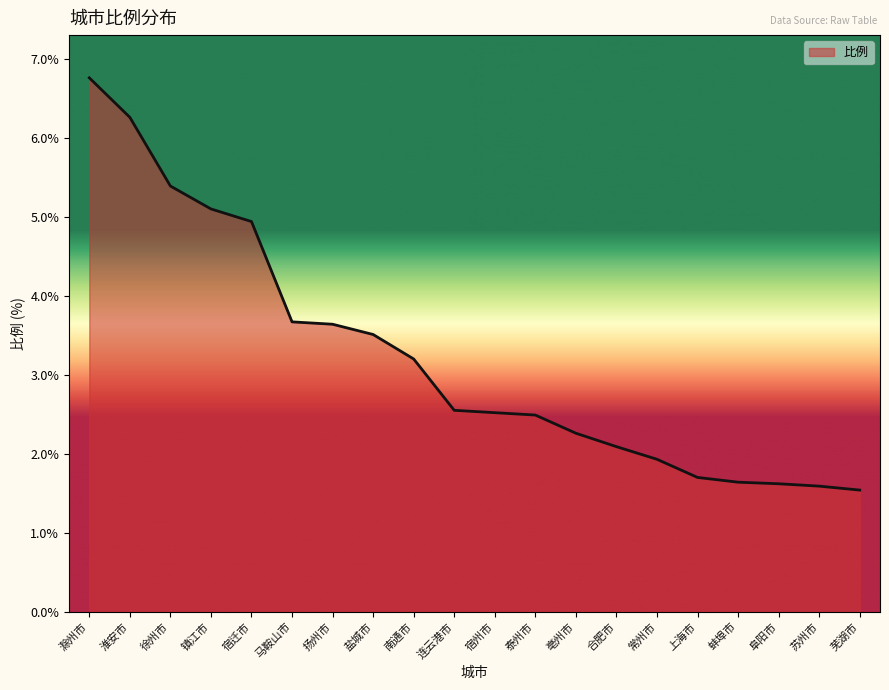

Is it true that the value at 连云港市 is 2.5?

True